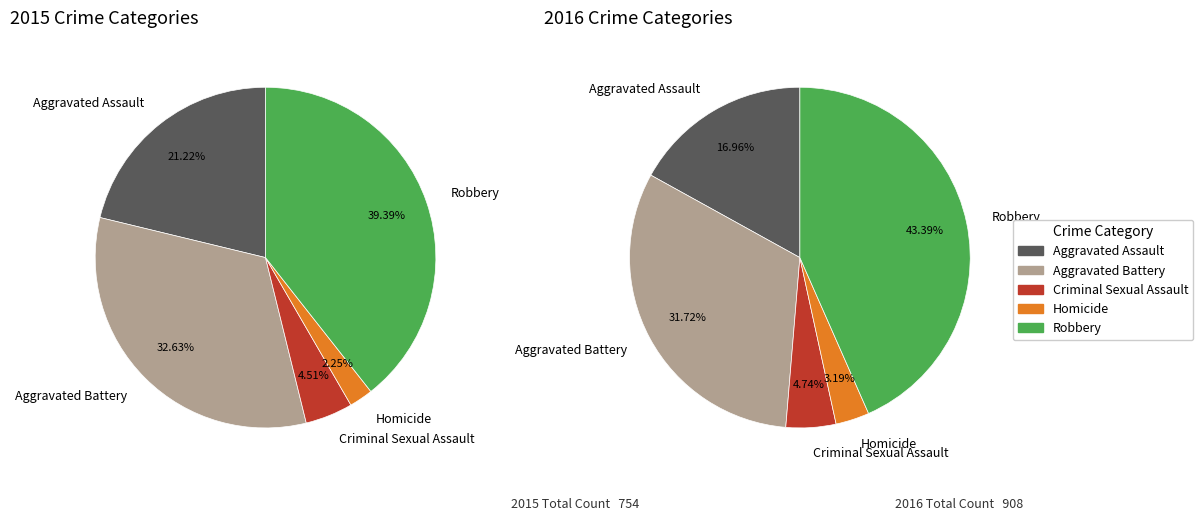

How many slices are in this pie chart?

5